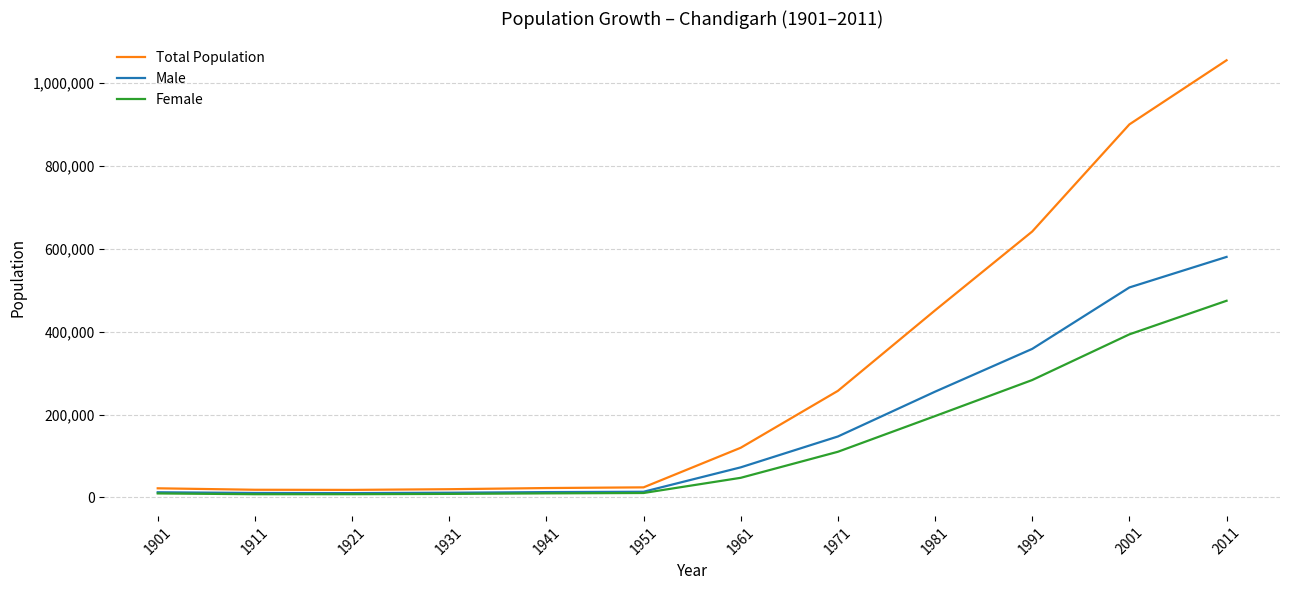

Between 1901 and 2001, which series saw the biggest shift?

Total Population